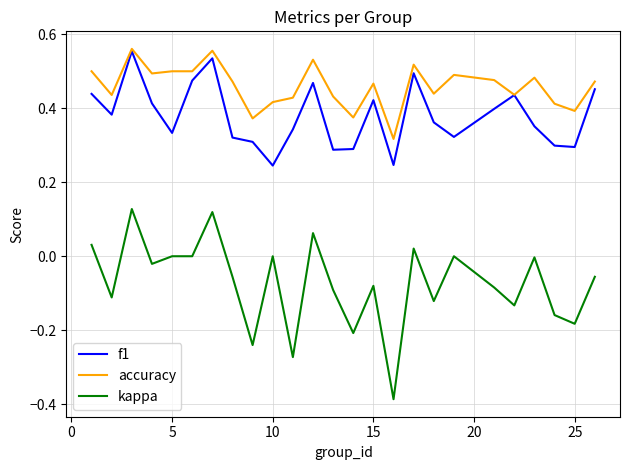

True or false: f1 and kappa intersect in this chart.

False